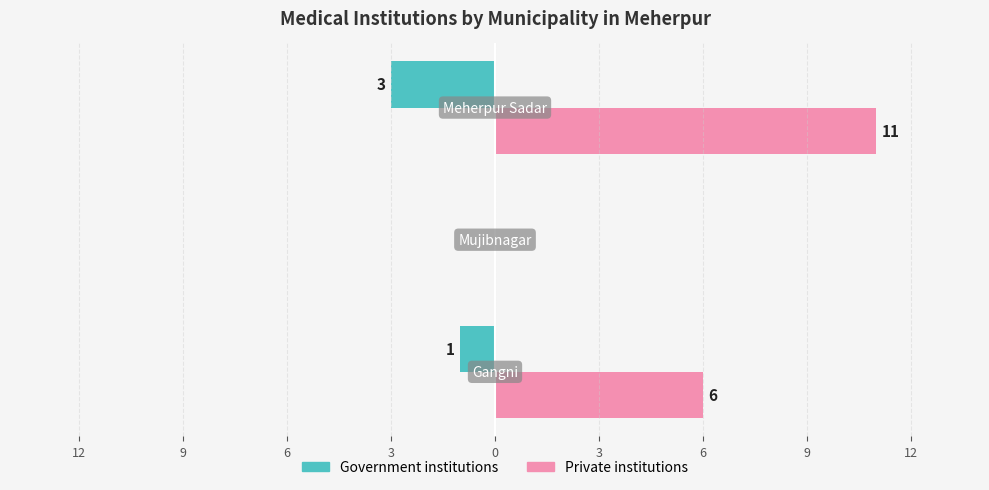

What are all the series names shown in the legend?

Government institutions, Private institutions